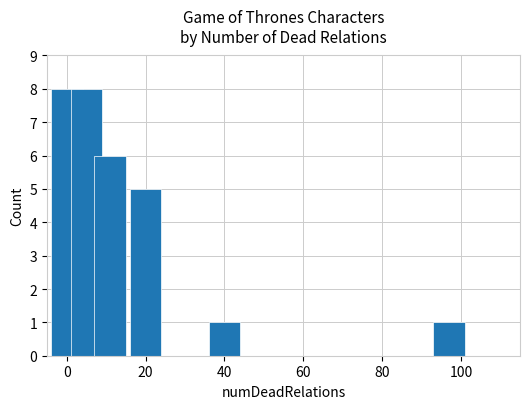

Reading left to right, transcribe all the data shown in this chart.

8	8	6	5	1	1